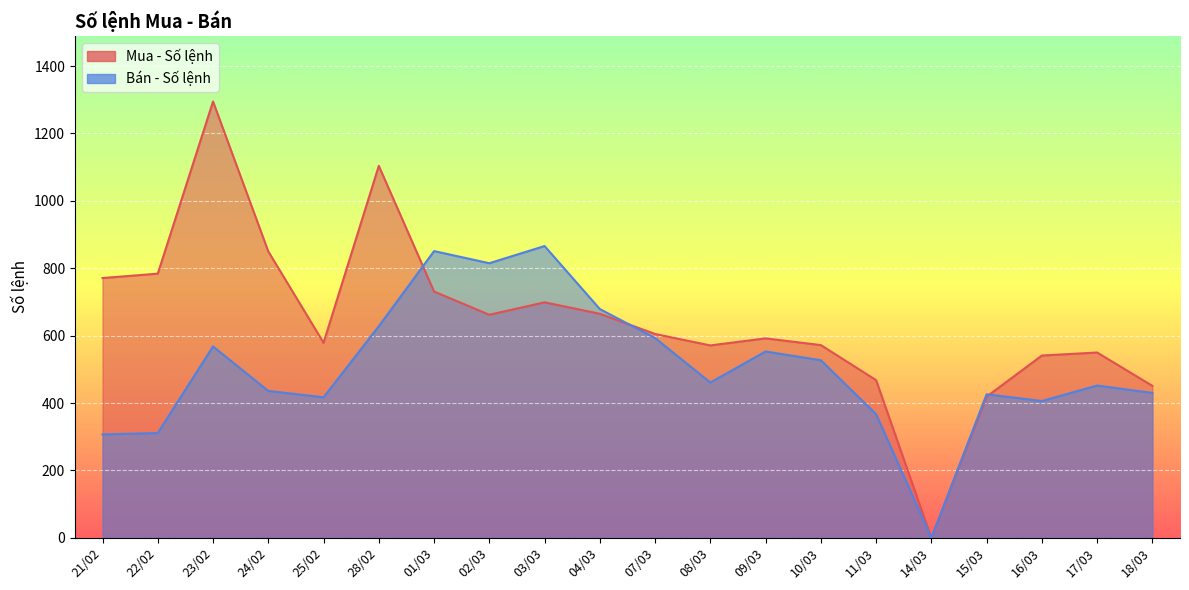

Reading right to left, extract all data points from this chart.

Mua - Số lệnh: 21/02=771	22/02=784	23/02=1295	24/02=850	25/02=579	28/02=1104	01/03=731	02/03=662	03/03=699	04/03=665	07/03=605	08/03=571	09/03=592	10/03=572	11/03=468	14/03=0	15/03=419	16/03=541	17/03=550	18/03=451
Bán - Số lệnh: 21/02=307	22/02=311	23/02=568	24/02=436	25/02=417	28/02=628	01/03=851	02/03=815	03/03=866	04/03=679	07/03=593	08/03=461	09/03=553	10/03=527	11/03=367	14/03=0	15/03=426	16/03=406	17/03=452	18/03=430